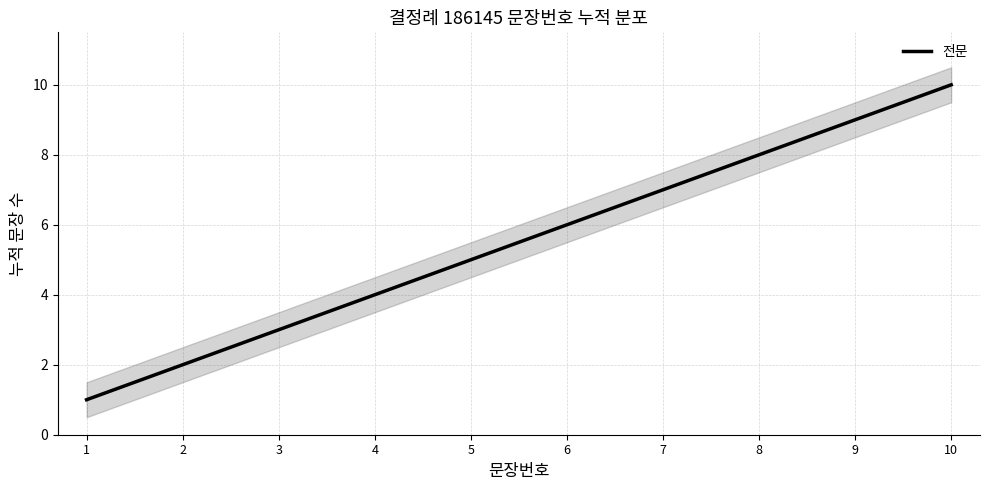

How many data points does each series have?

10